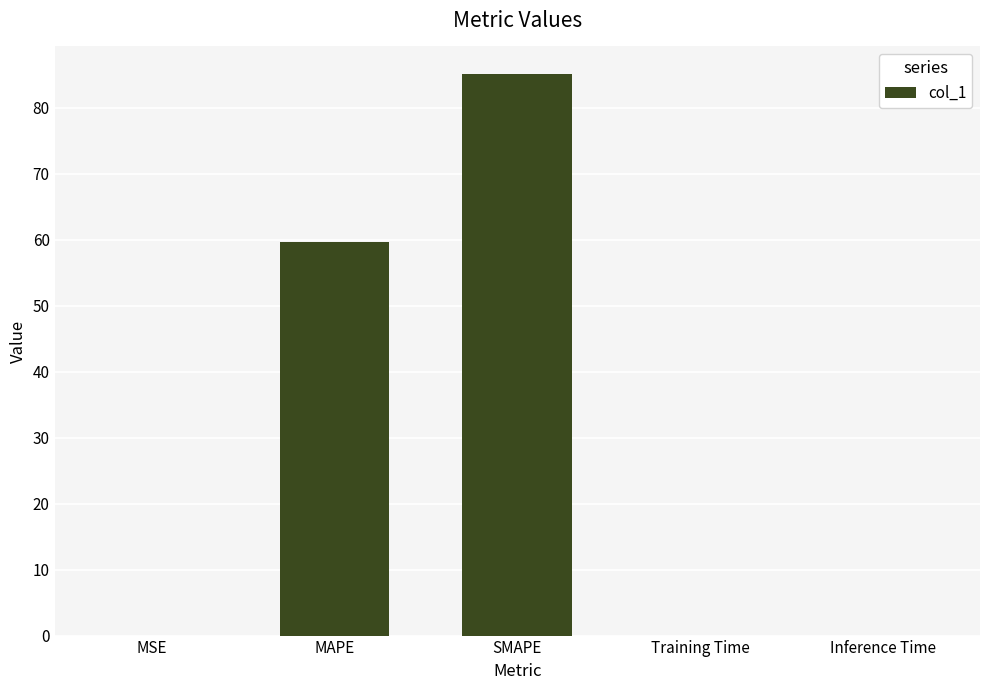

What is the sum of all values?

144.7